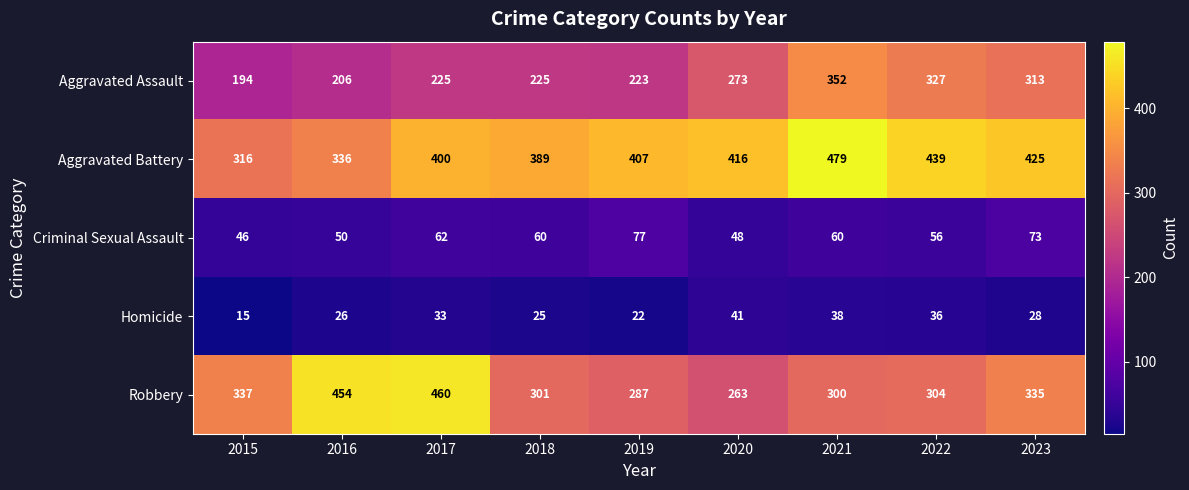

Which series has the widest spread of values?

Robbery